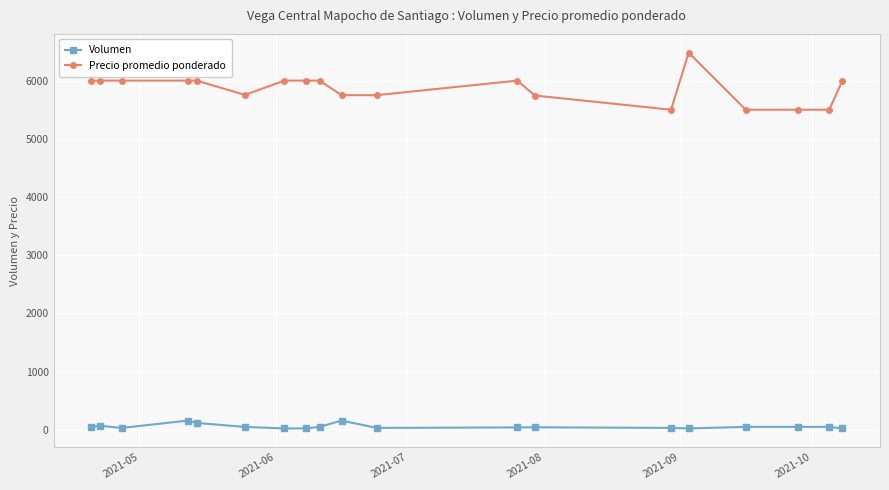

Is this an area chart (filled region under the line)?

No